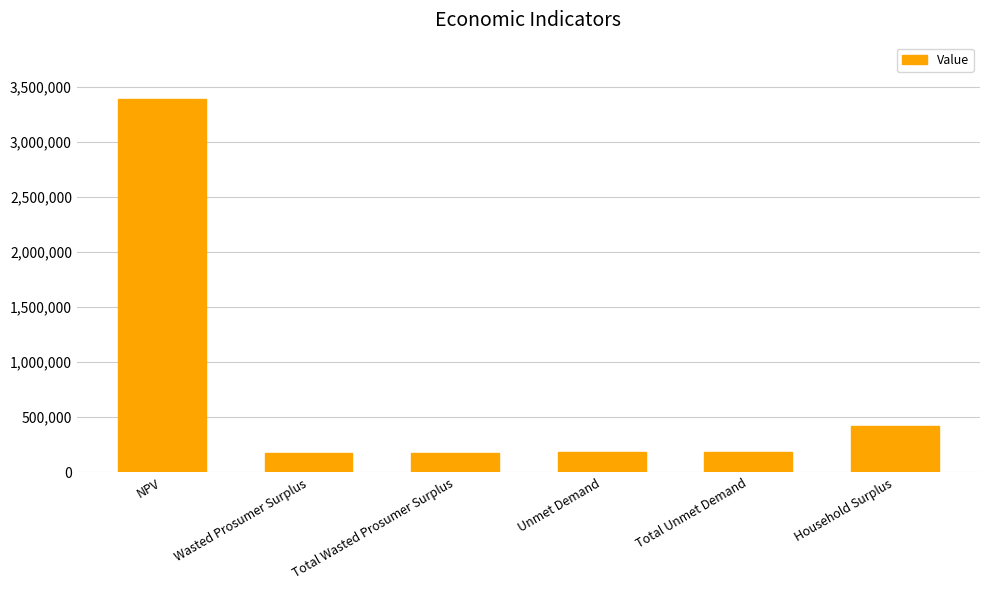

What is the approximate value at Unmet Demand?

188256.8